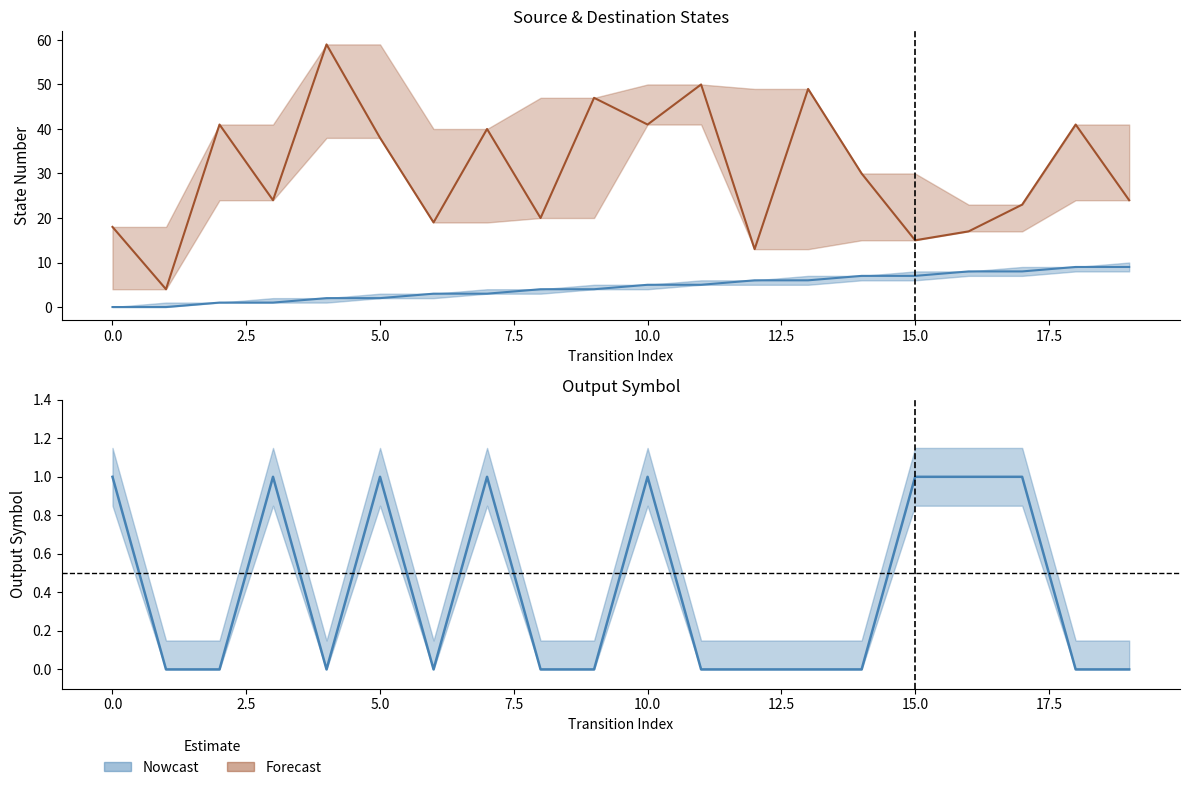

Reading right to left, what are all the values shown in this chart?

source_state: 9	9	8	8	7	7	6	6	5	5	4	4	3	3	2	2	1	1	0	0
destination_state: 24	41	23	17	15	30	49	13	50	41	47	20	40	19	38	59	24	41	4	18
output_symbol: 0	0	1	1	1	0	0	0	0	1	0	0	1	0	1	0	1	0	0	1